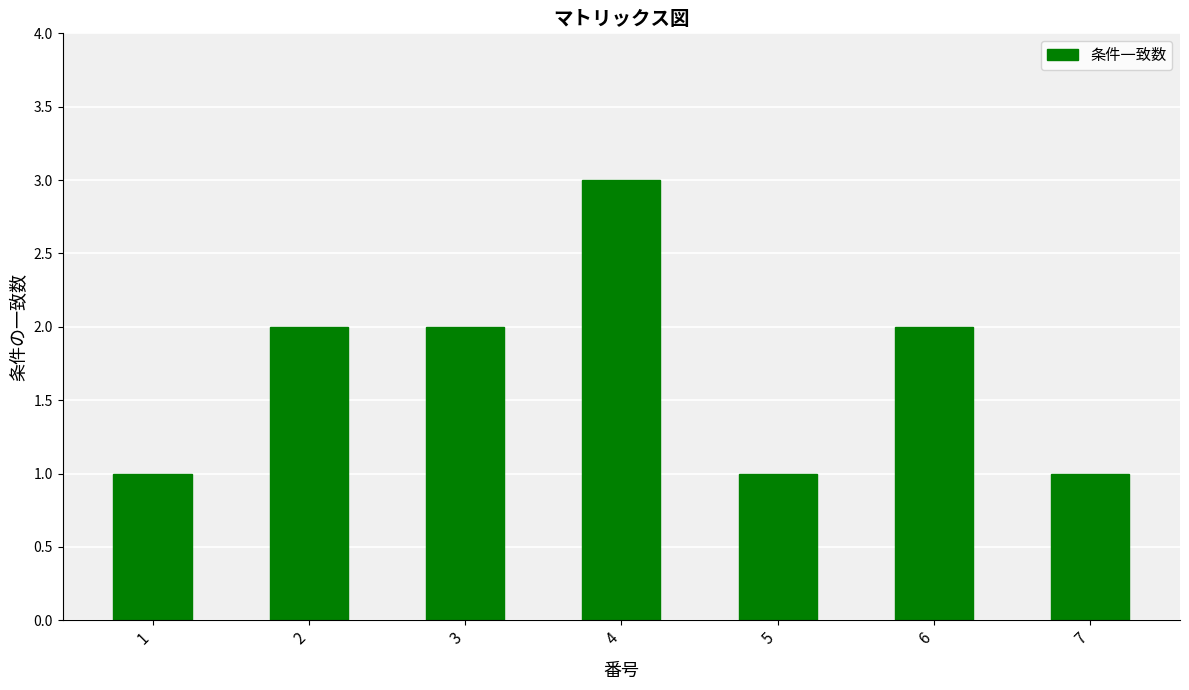

Which label corresponds to the largest value in the chart?

4